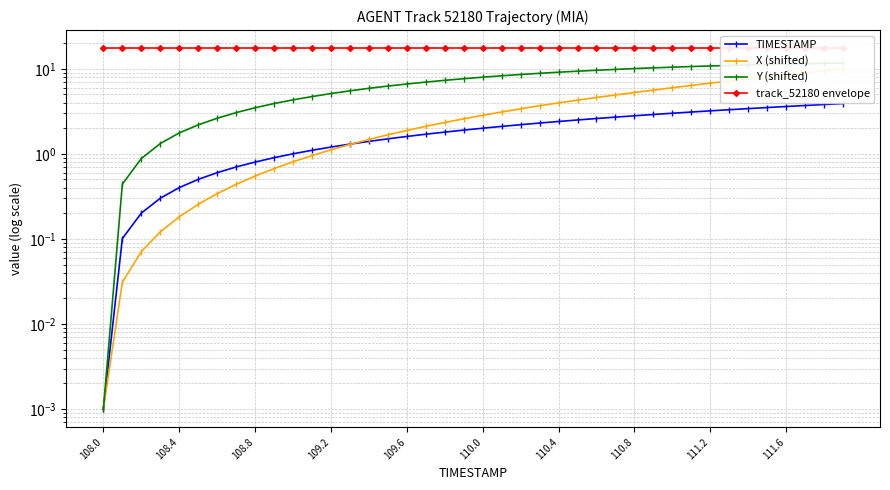

True or false: X (shifted) and Y (shifted) intersect in this chart.

False